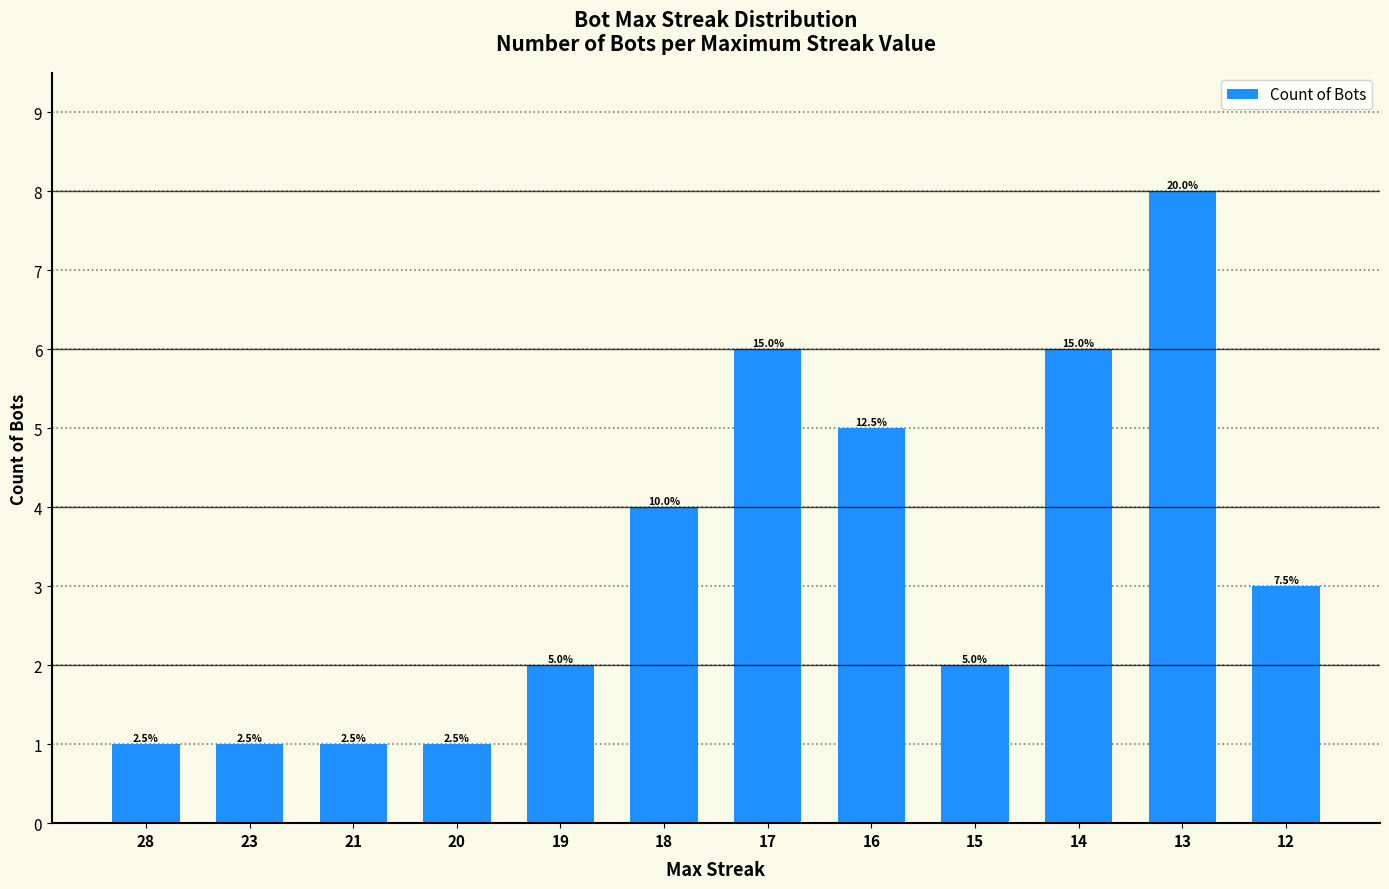

Is it true that the value at 13 is 12?

False